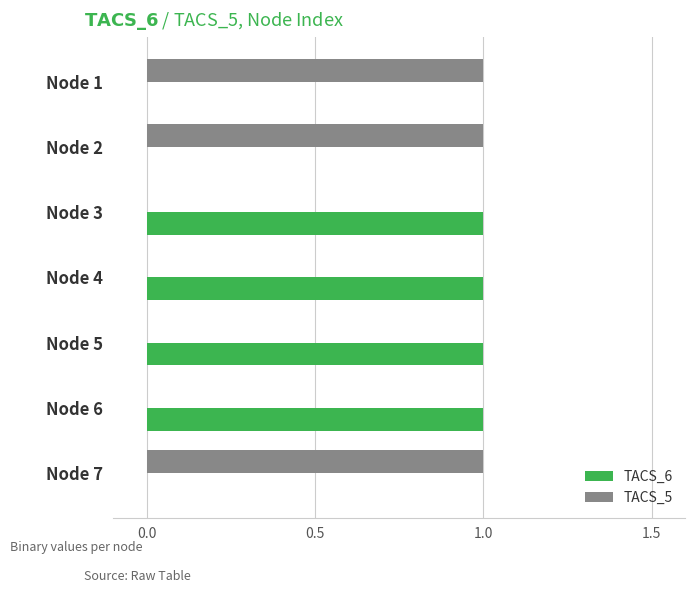

Is the value of TACS_6 at Node 4 greater than the value of TACS_5 at Node 4?

Yes